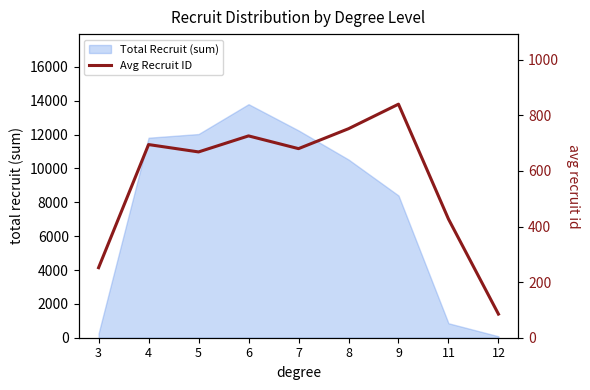

How many points are lower than both their immediate neighbors (excluding endpoints)?

2